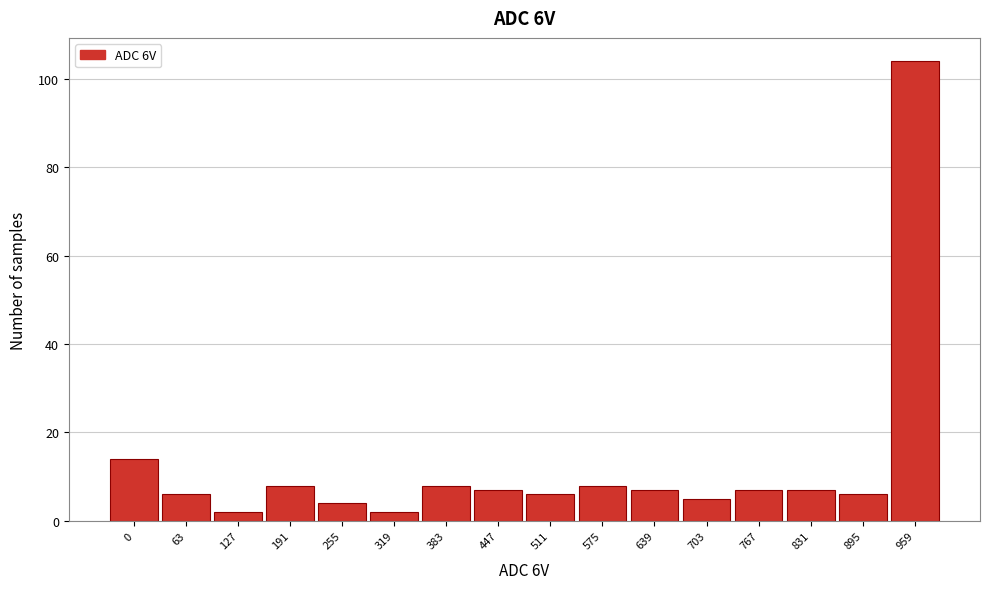

Reading right to left, extract all data points from this chart.

959=104	895=6	831=7	767=7	703=5	639=7	575=8	511=6	447=7	383=8	319=2	255=4	191=8	127=2	63=6	0=14